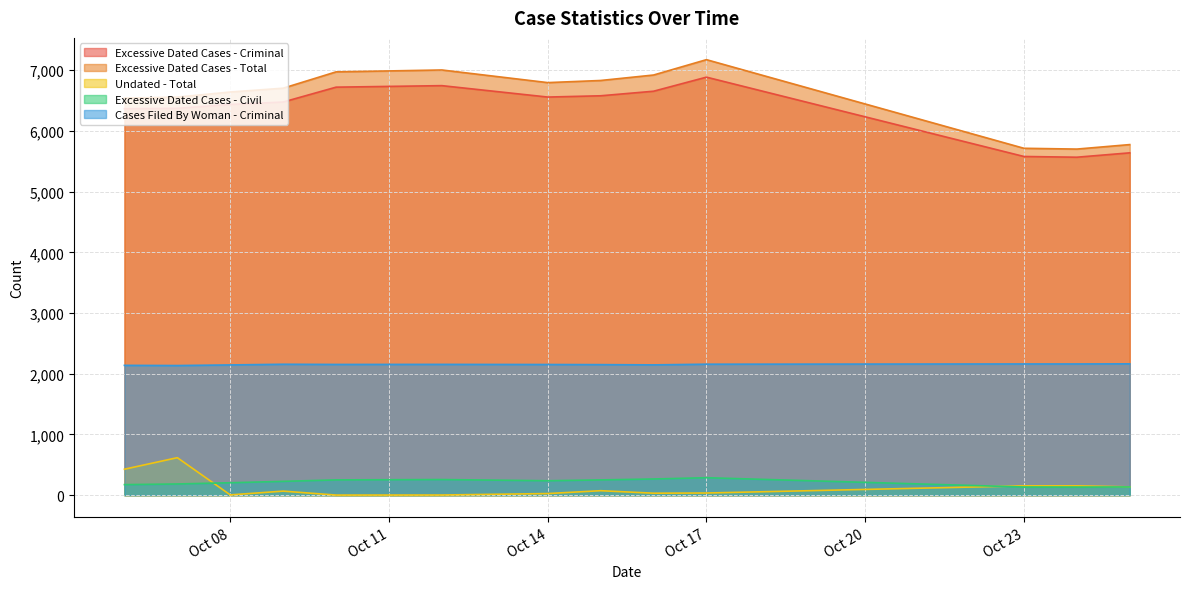

What is the value of the Undated - Total point at the 12th from the left?

154